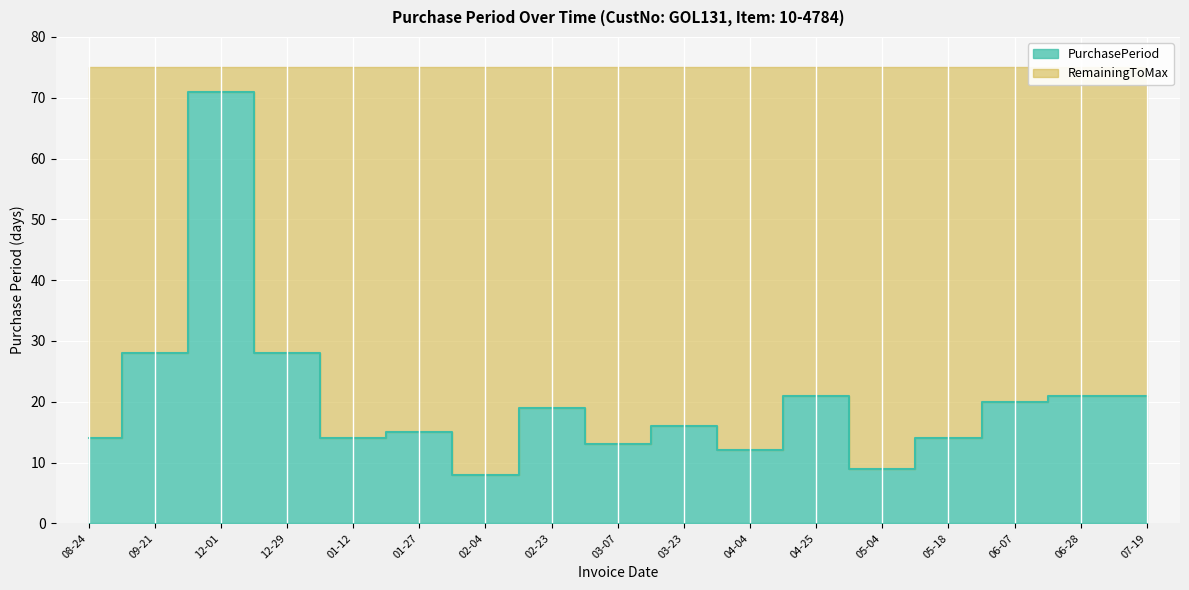

What is the difference between the values at 06-28 and 04-04?

9